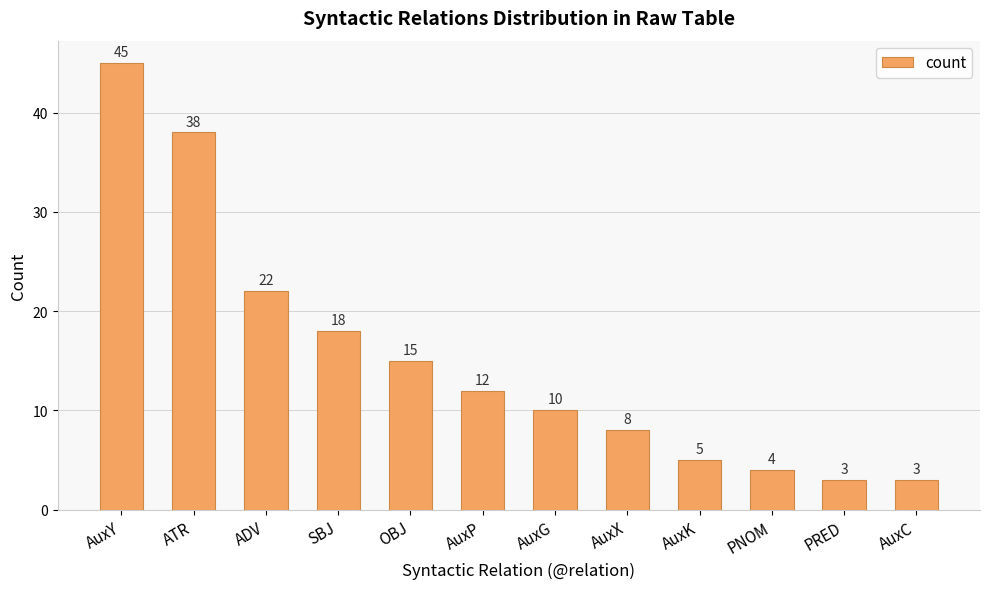

Reading left to right, extract all data points from this chart.

AuxY=45	ATR=38	ADV=22	SBJ=18	OBJ=15	AuxP=12	AuxG=10	AuxX=8	AuxK=5	PNOM=4	PRED=3	AuxC=3